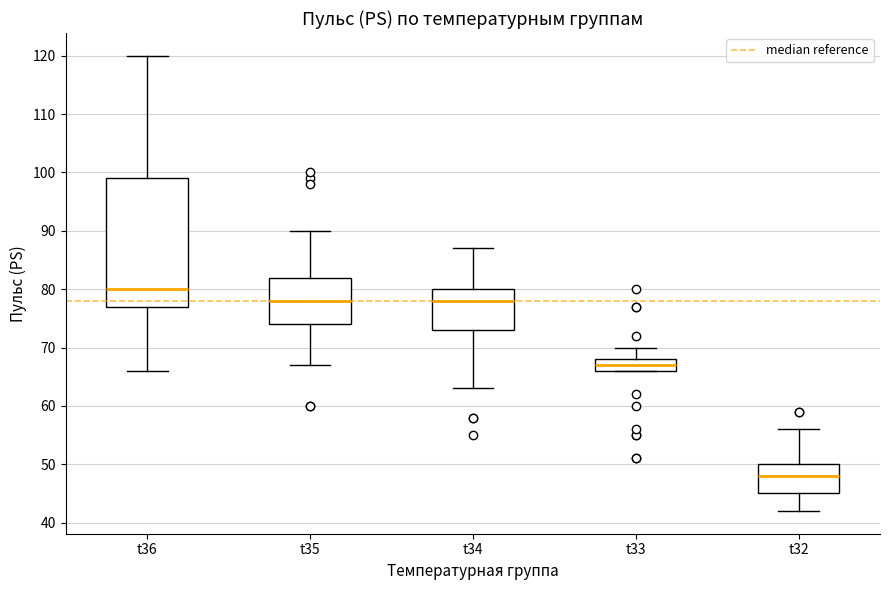

Comparing the boxes themselves (not the whiskers), which one is the tallest?

t36